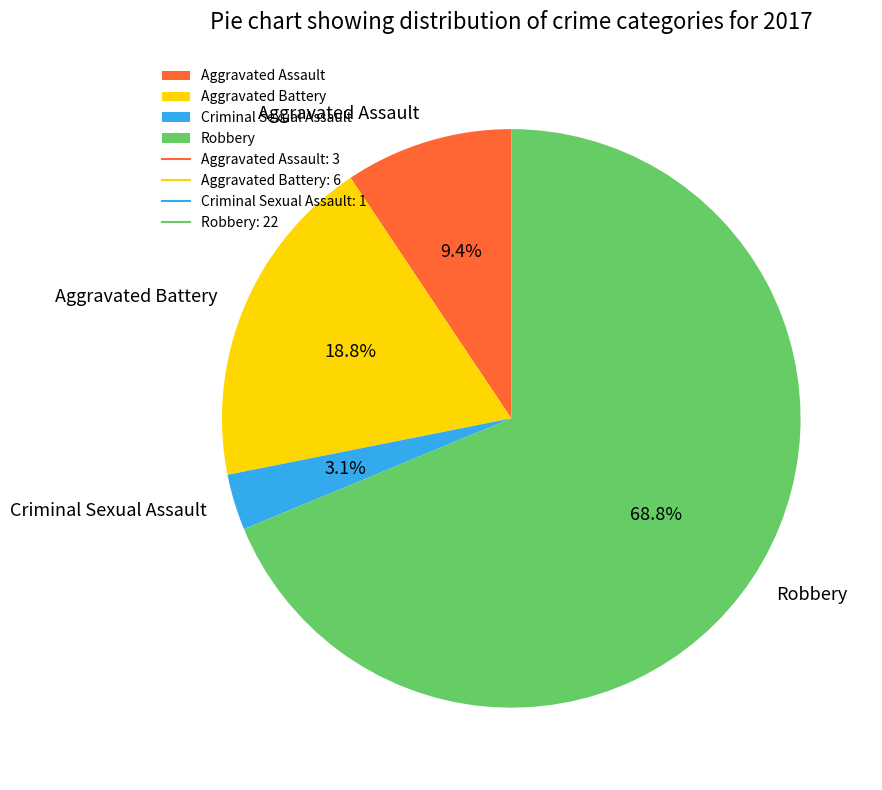

To the nearest percent, what is the difference between the Robbery and Aggravated Assault slice percentages?

59%